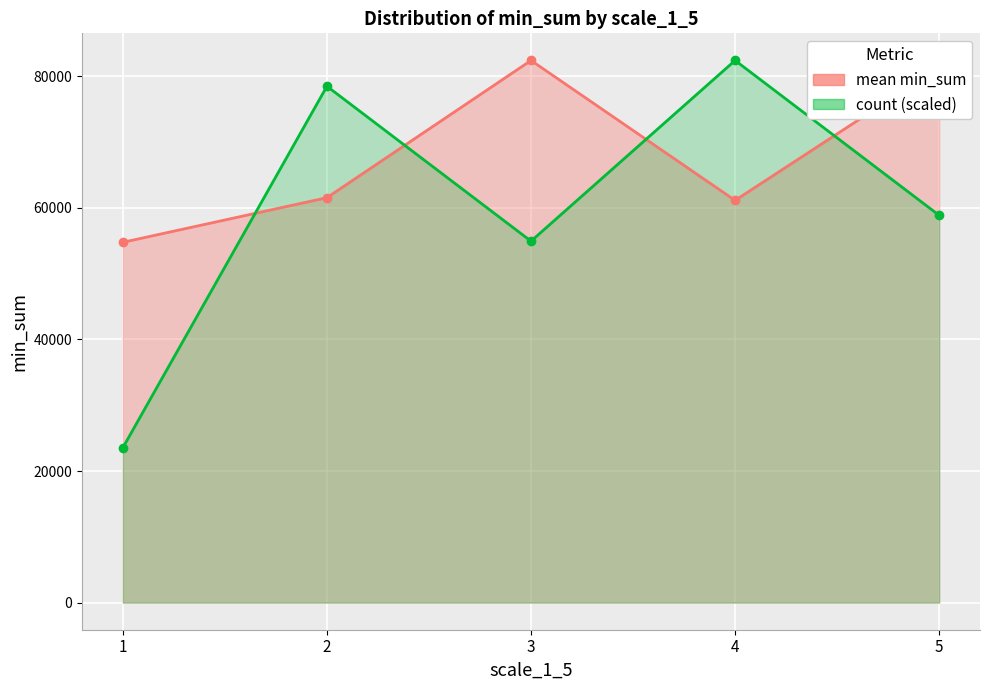

At which label is mean min_sum closest to 68590?

2